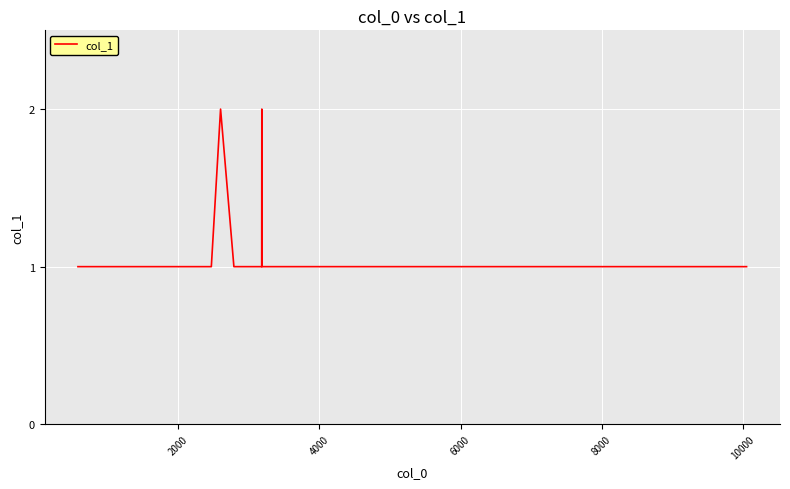

How many lines are shown in the chart?

1